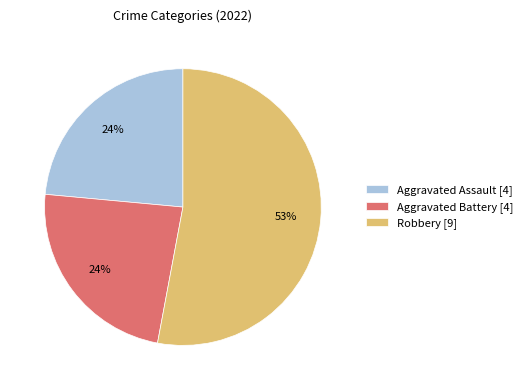

What is the largest slice in the pie chart?

Robbery [9]